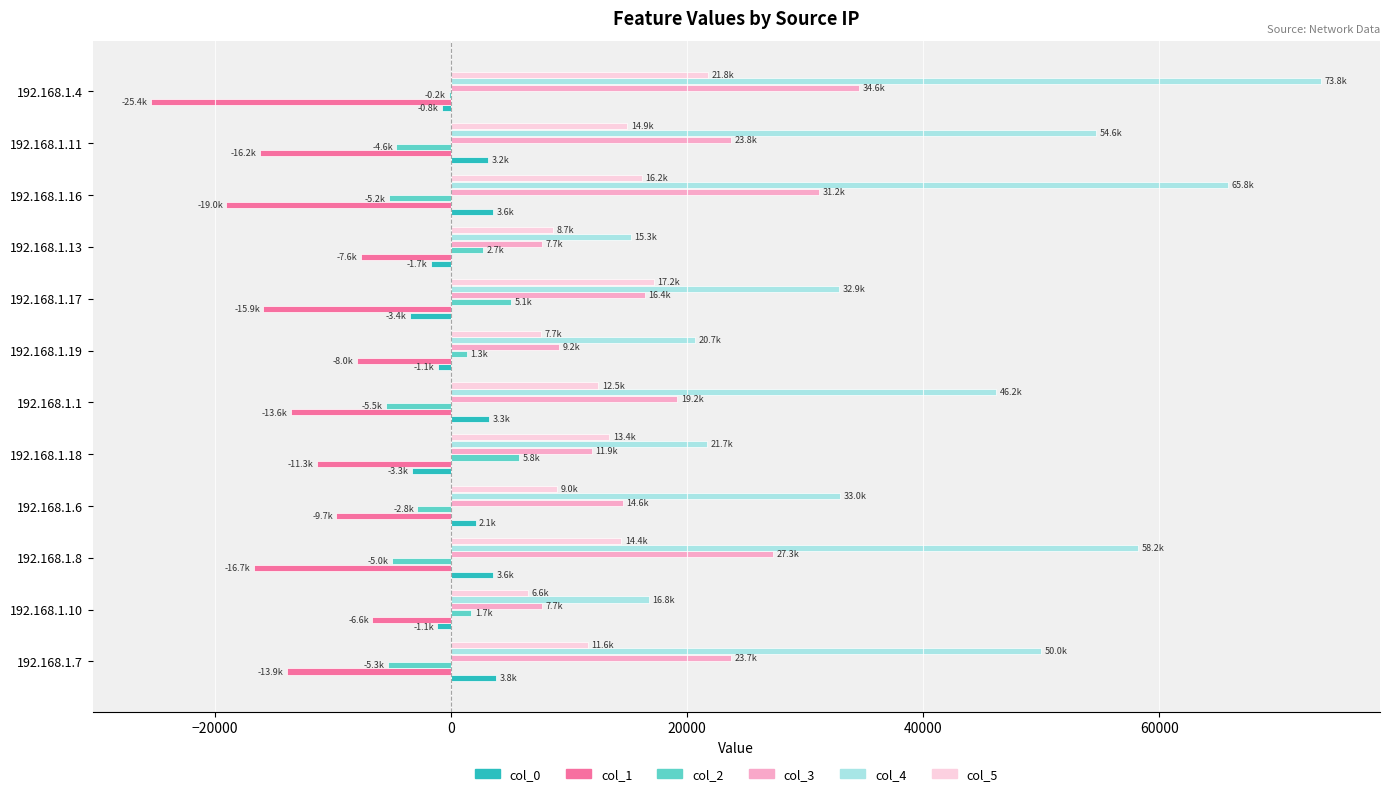

Which series has the largest total across all categories?

col_4